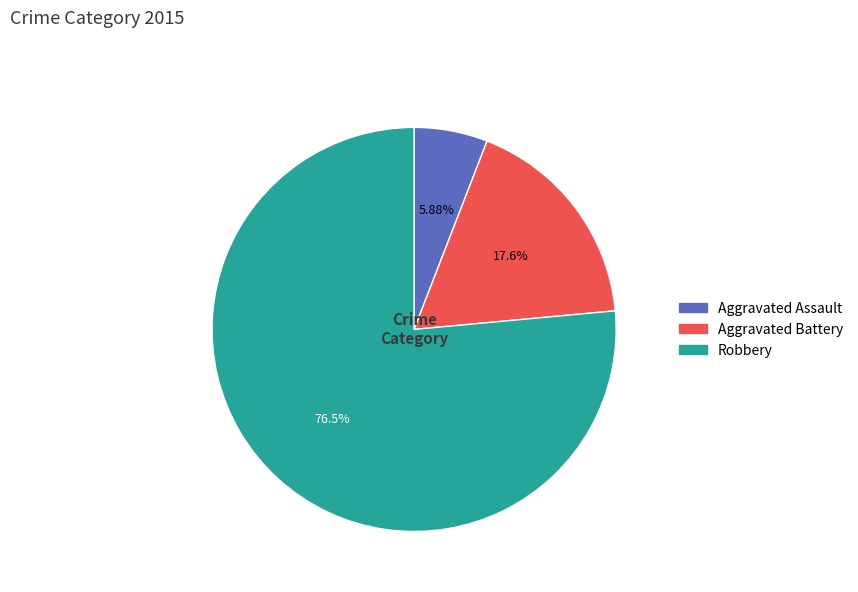

To the nearest percent, what is the difference between the Robbery and Aggravated Assault slice percentages?

71%